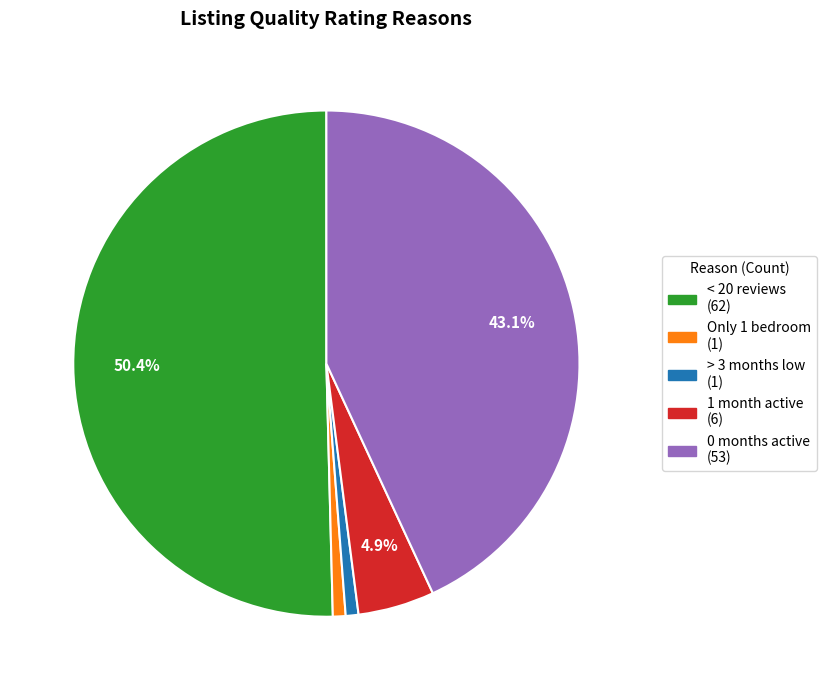

Is there a majority slice in this chart?

Yes